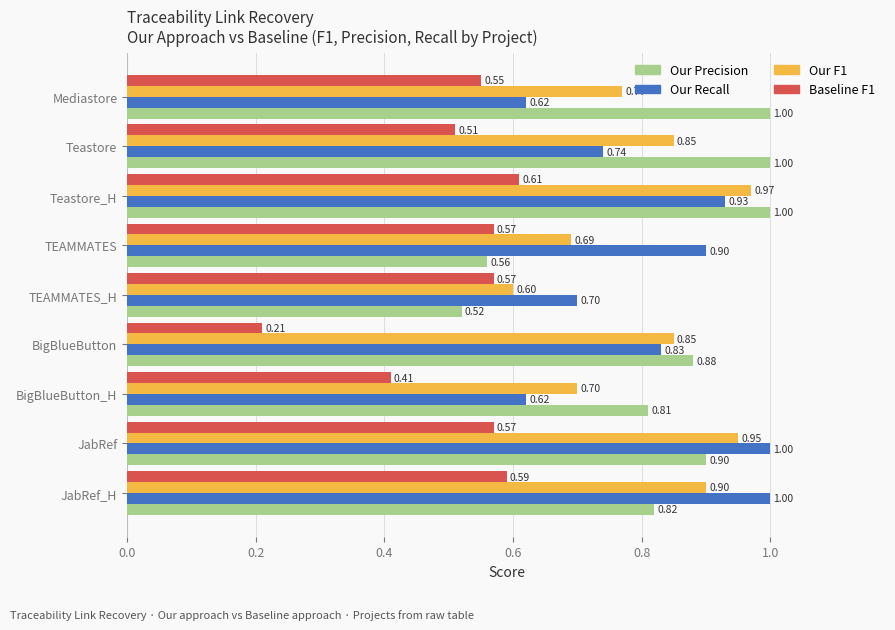

What is the sum of the Our Recall values at JabRef_H and Teastore?

1.7